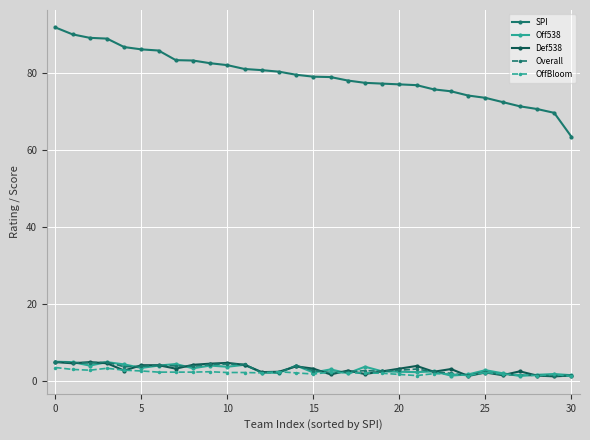

What is the value of the SPI point at the 31st from the left?

63.4